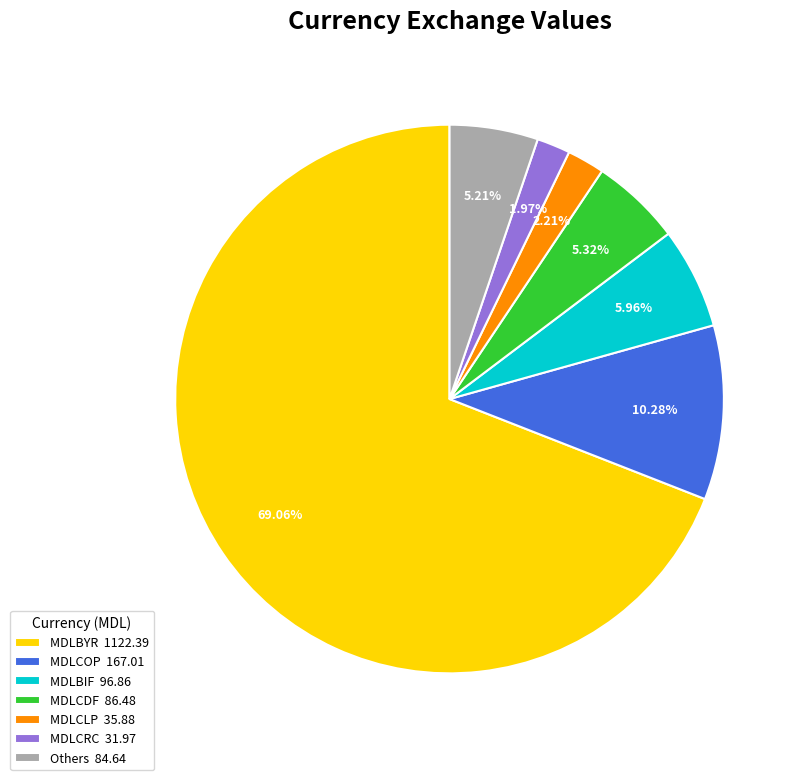

Approximately how many times larger is the value at MDLCDF 86.48 compared to MDLBIF 96.86?

0.9